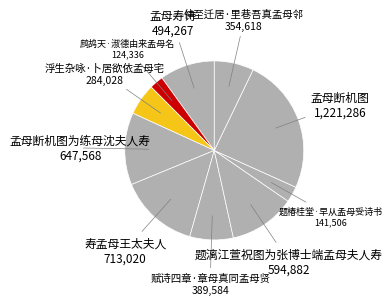

Rank the categories by value from lowest to highest.

鹧鸪天·淑德由来孟母名, 题椿桂堂·早从孟母受诗书, 浮生杂咏·卜居欲依孟母宅, 仲至迁居·里巷吾真孟母邻, 赋诗四章·章母真同孟母贤, 孟母寿诗, 题漓江萱祝图为张博士端孟母夫人寿, 孟母断机图为练母沈夫人寿, 寿孟母王太夫人, 孟母断机图